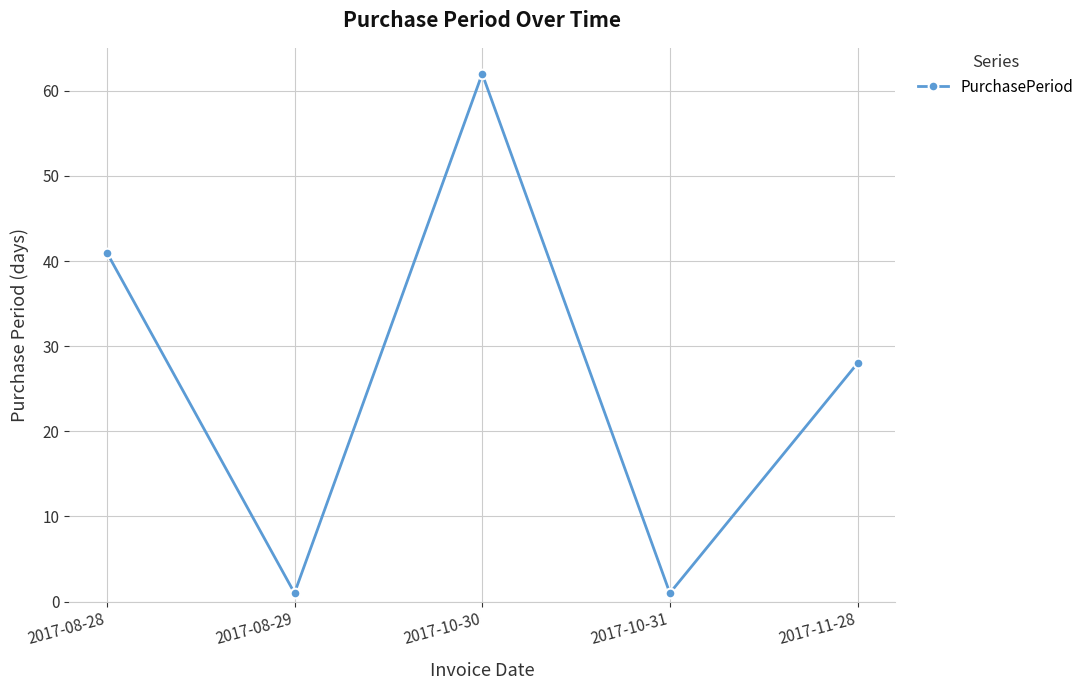

What position from the right is 2017-10-30?

3